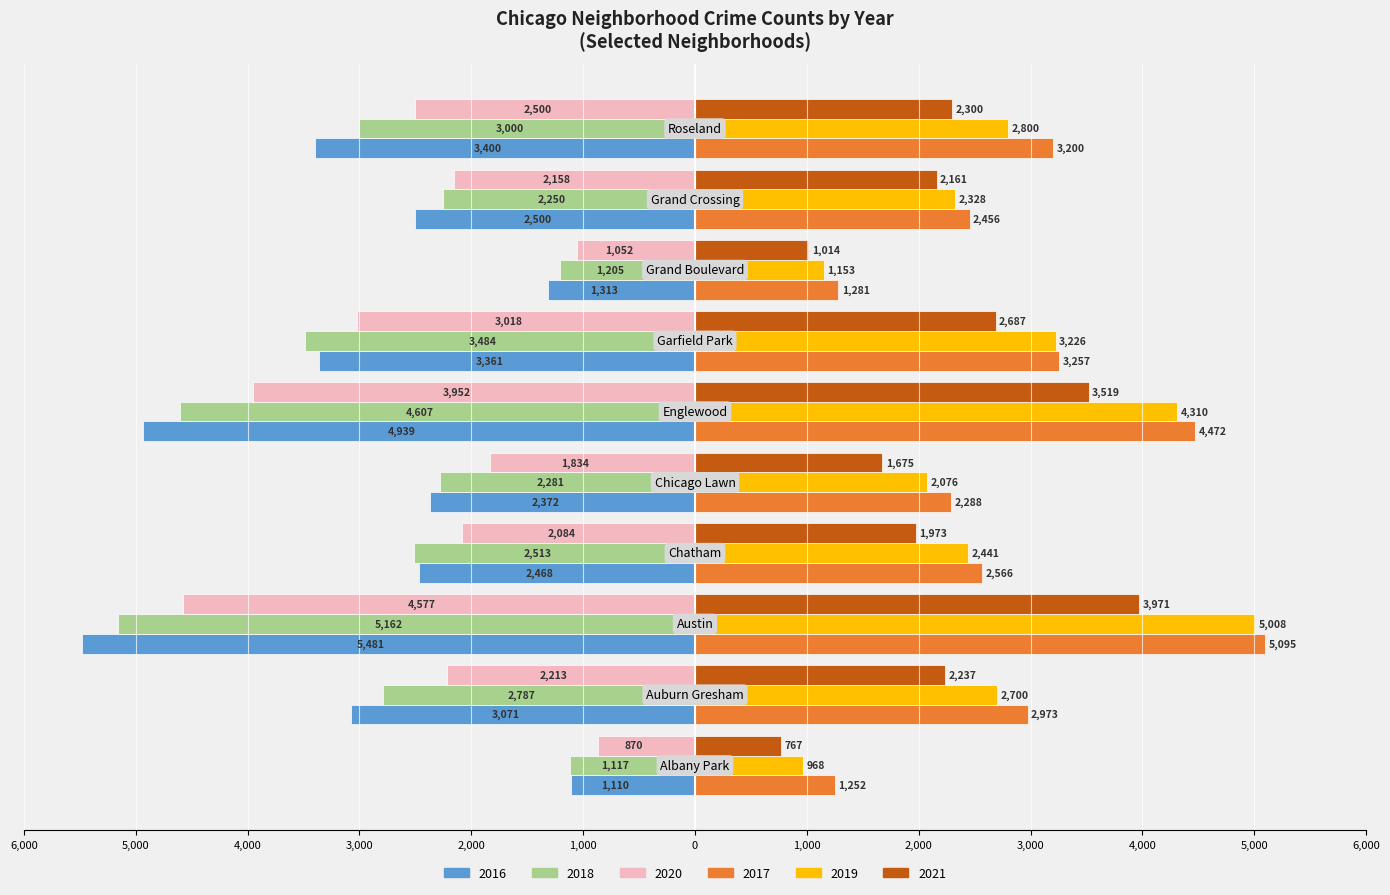

What are all the series names shown in the legend?

2016, 2018, 2020, 2017, 2019, 2021